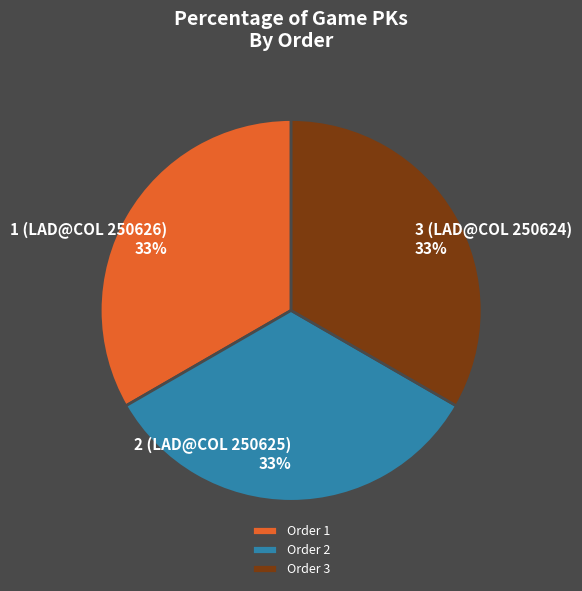

Combined, do Order 2 and Order 1 account for over 50%?

Yes